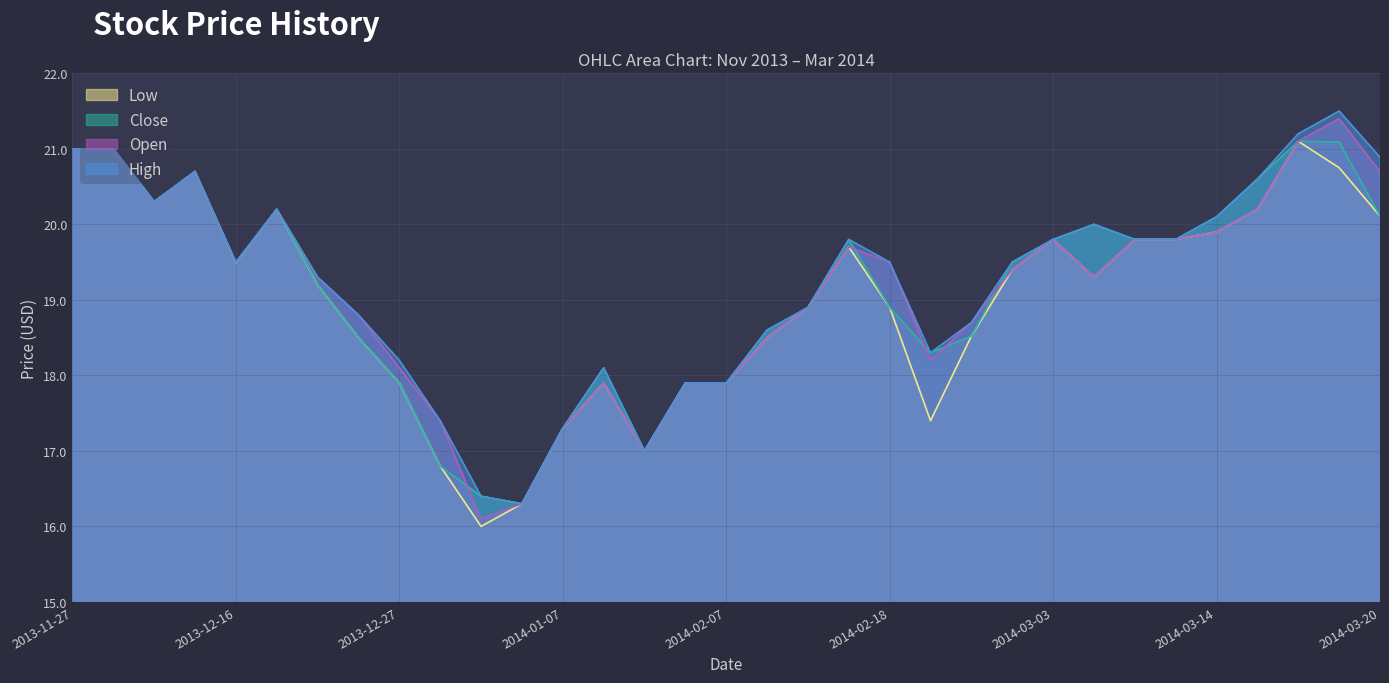

What is the minimum value shown in the chart?

16.0